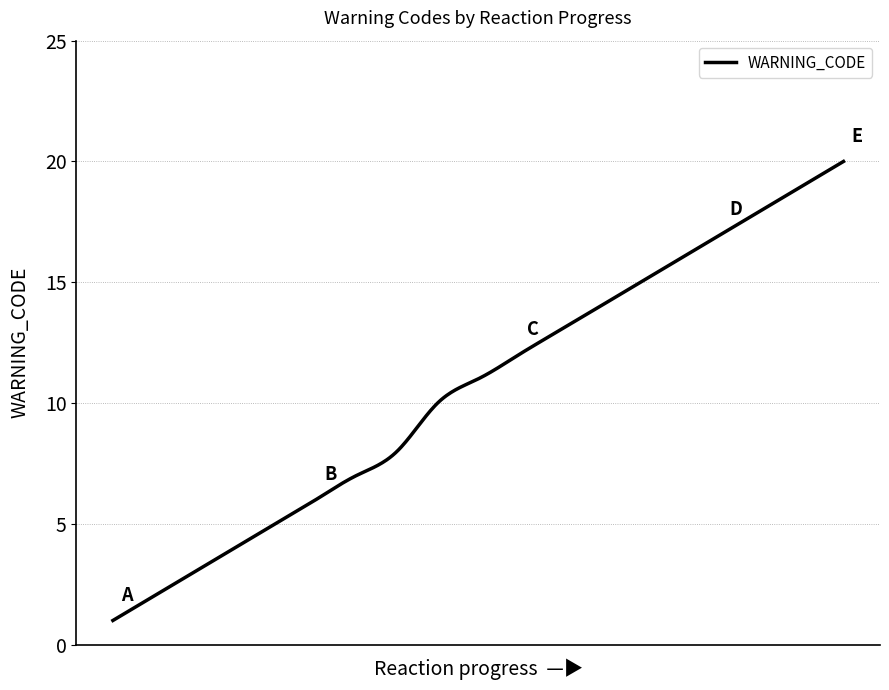

What is the smallest value displayed?

1.0